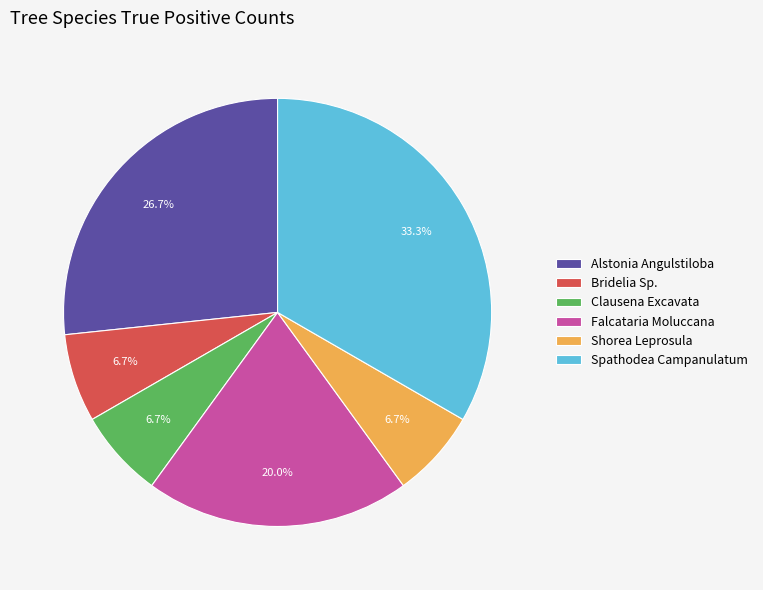

Do Alstonia Angulstiloba and Spathodea Campanulatum together represent more than half of the pie?

Yes